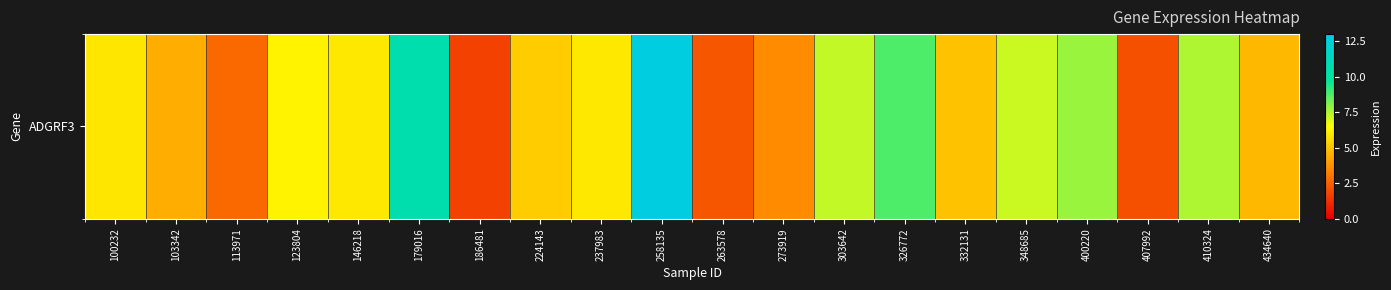

Where is the data nearest to the value 7?

348685